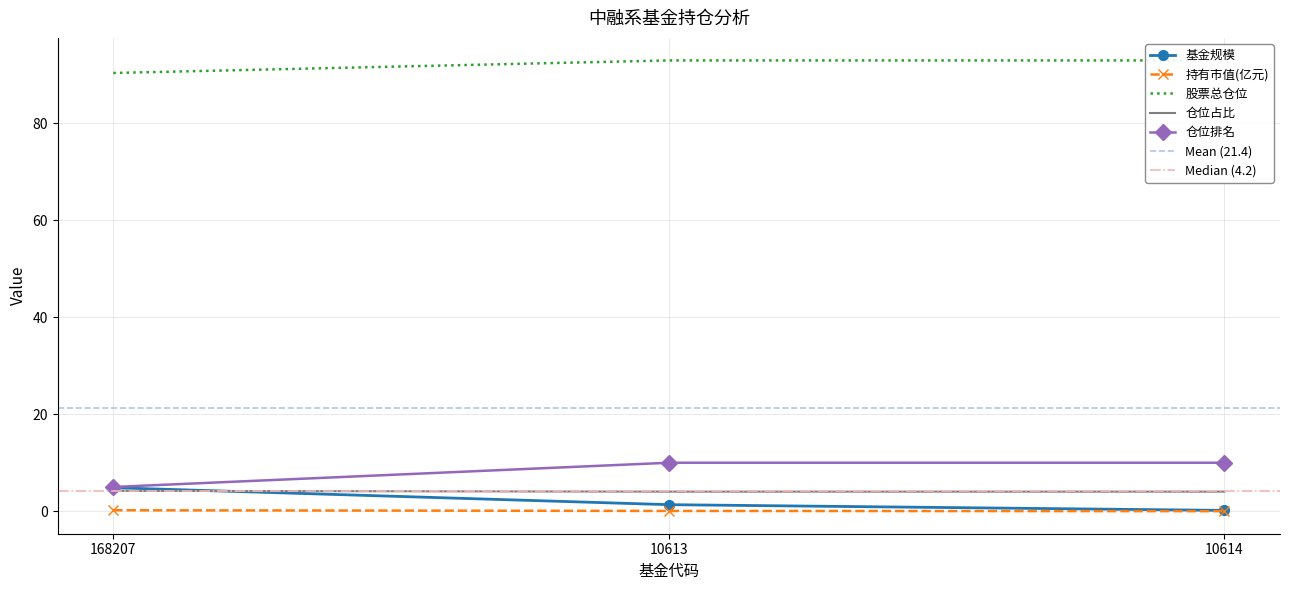

At which category is the sum across all series the highest?

10613